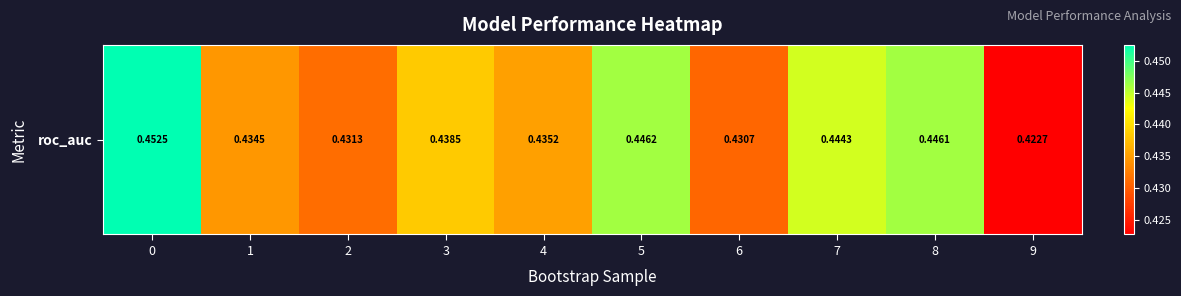

How many categories are shown in the chart?

10